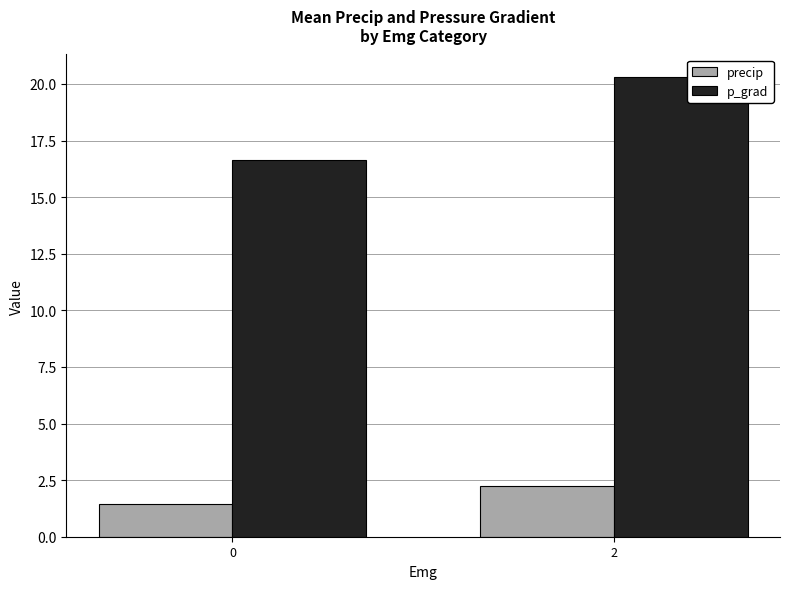

How many bars are there in each group?

2